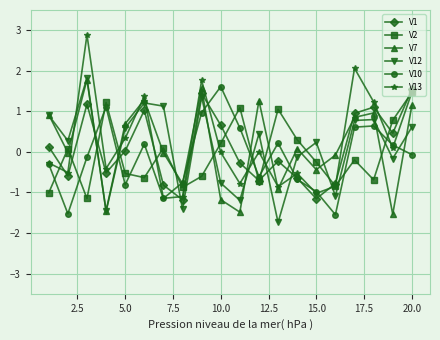

How many negative values does the V12 series have?

8